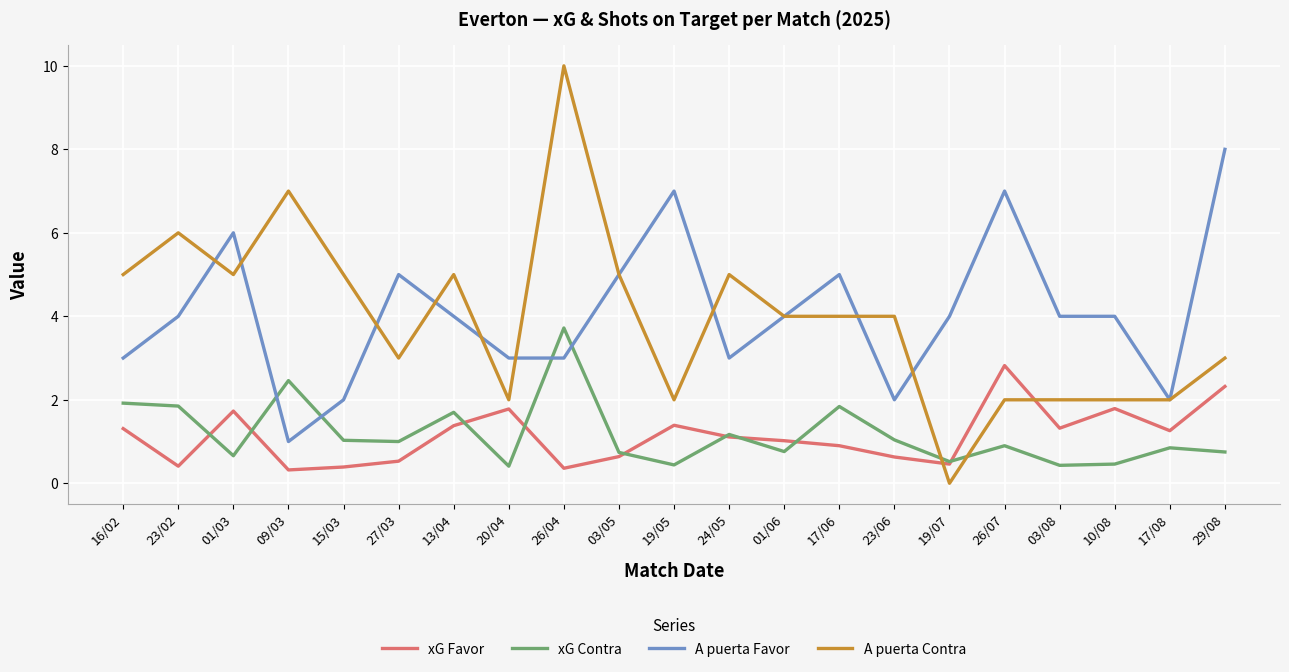

List the series in order of their peak value, highest first.

A puerta Contra, A puerta Favor, xG Contra, xG Favor